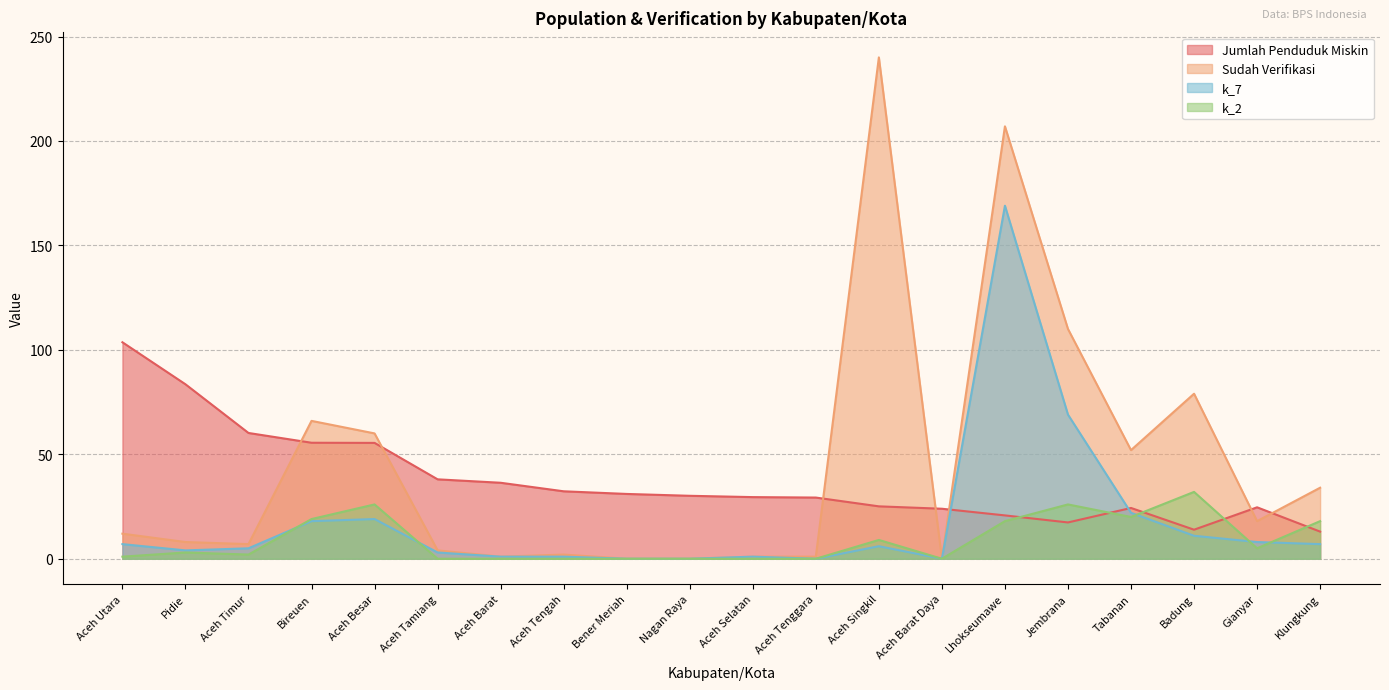

How many lines are shown in the chart?

4